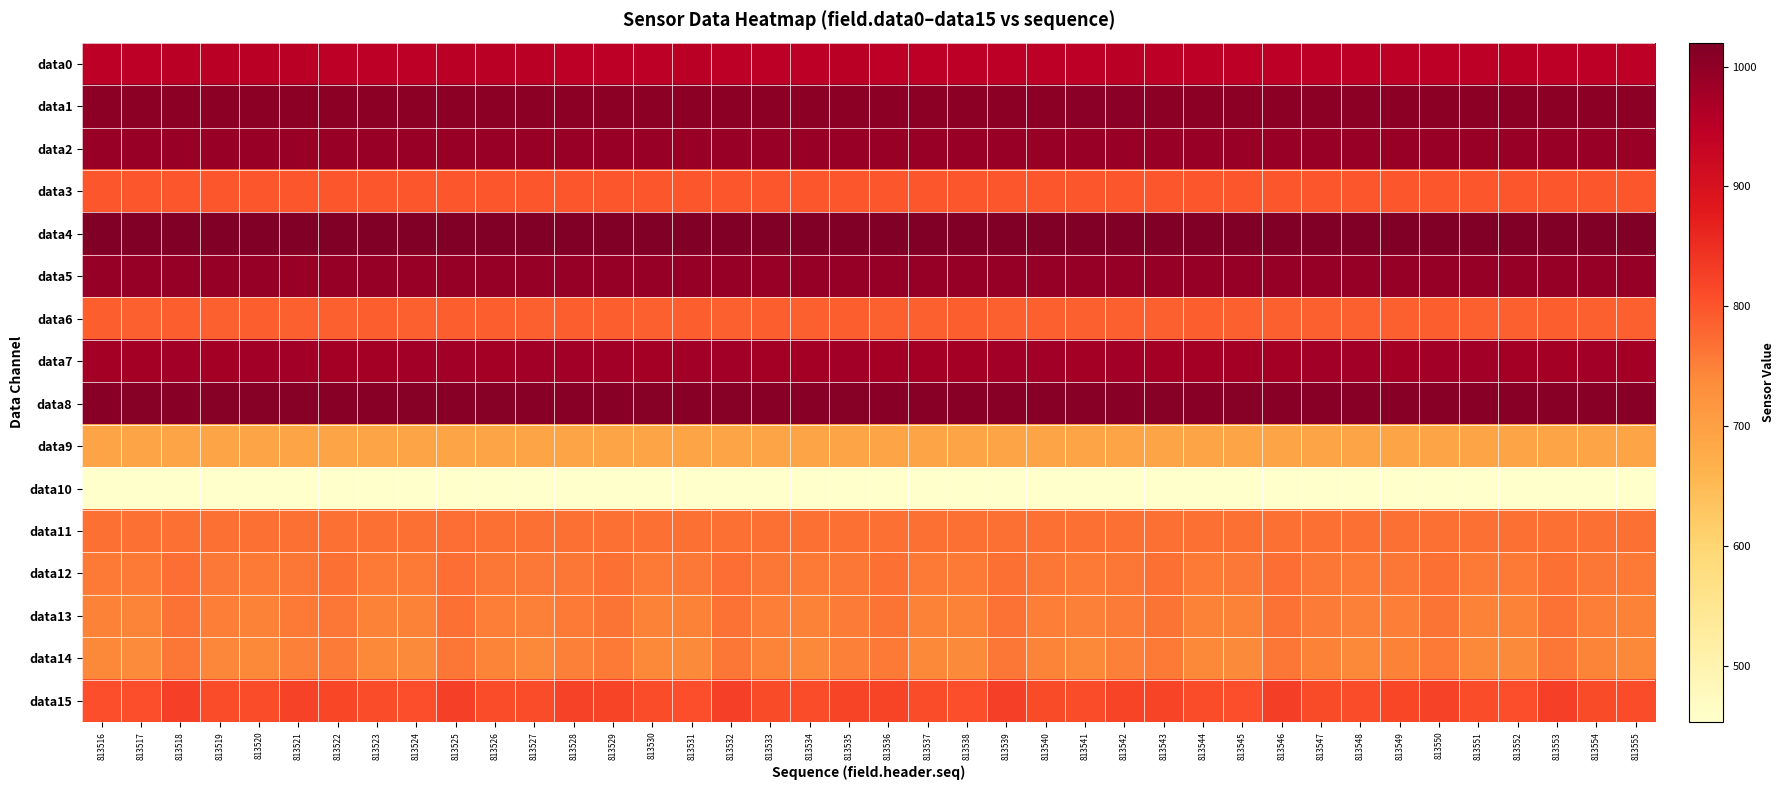

Which series has the largest range (max minus min)?

data14